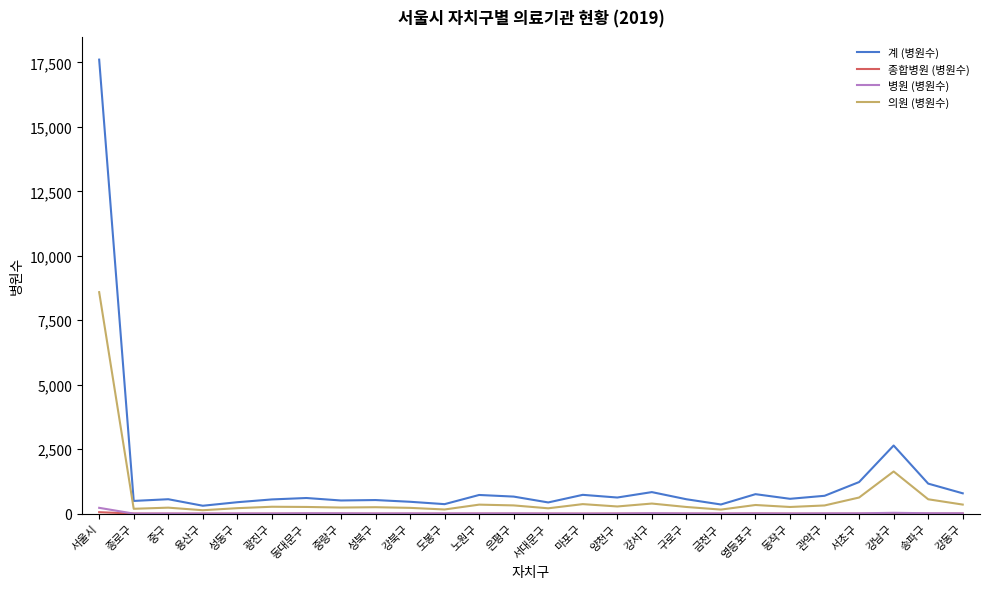

At which label does 계 (병원수) reach its peak?

서울시